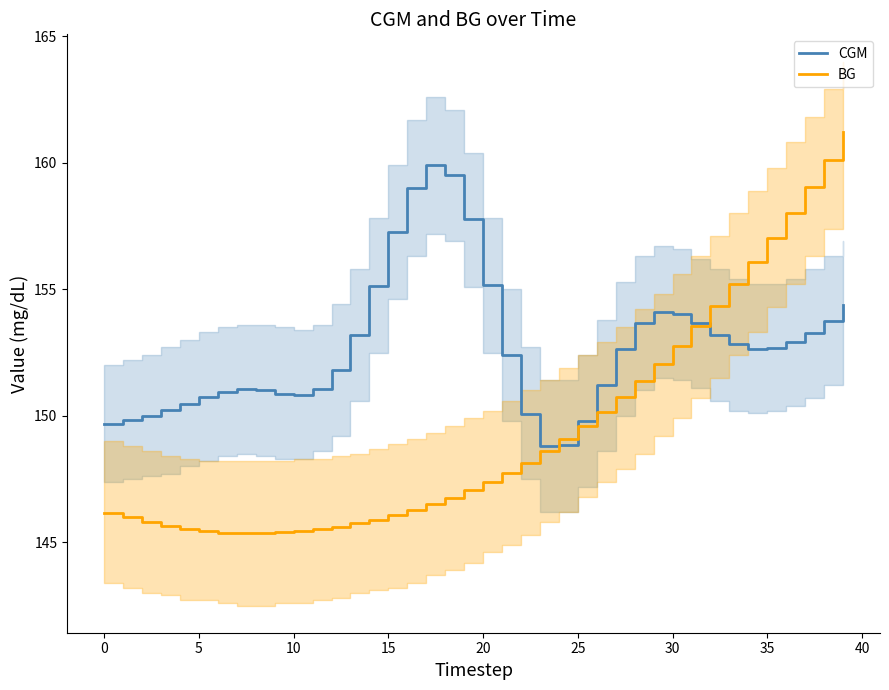

How many data points in BG are above 147?

21